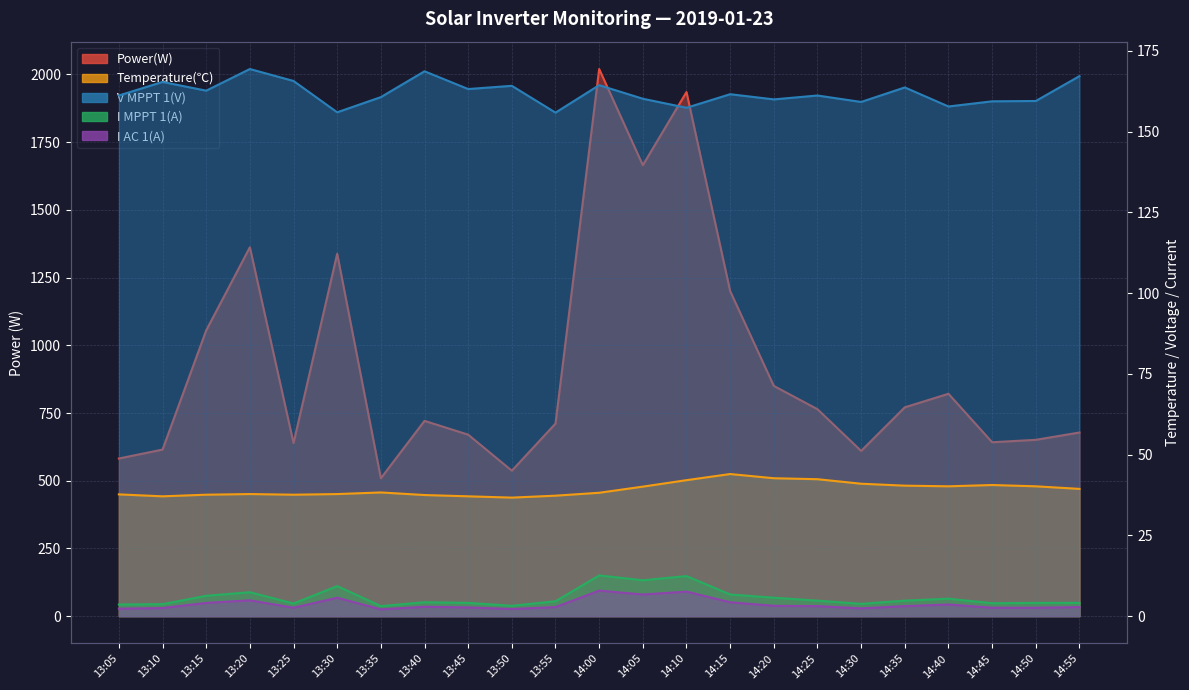

True or false: Power(W) has more than 1 points higher than both neighbors.

True